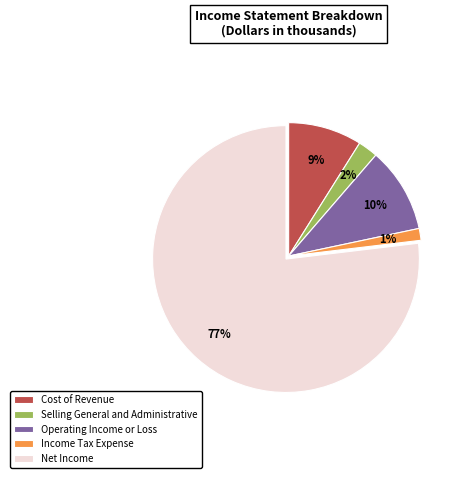

How many segments does this pie chart have?

5